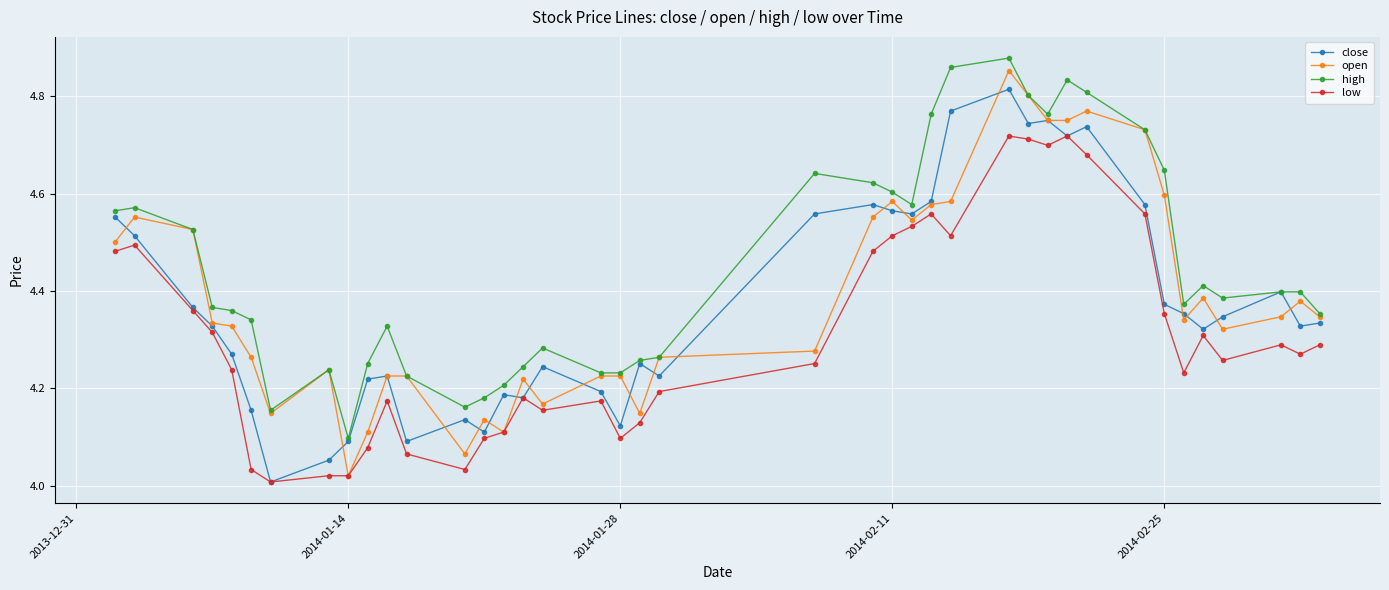

How many data points does each series have?

40